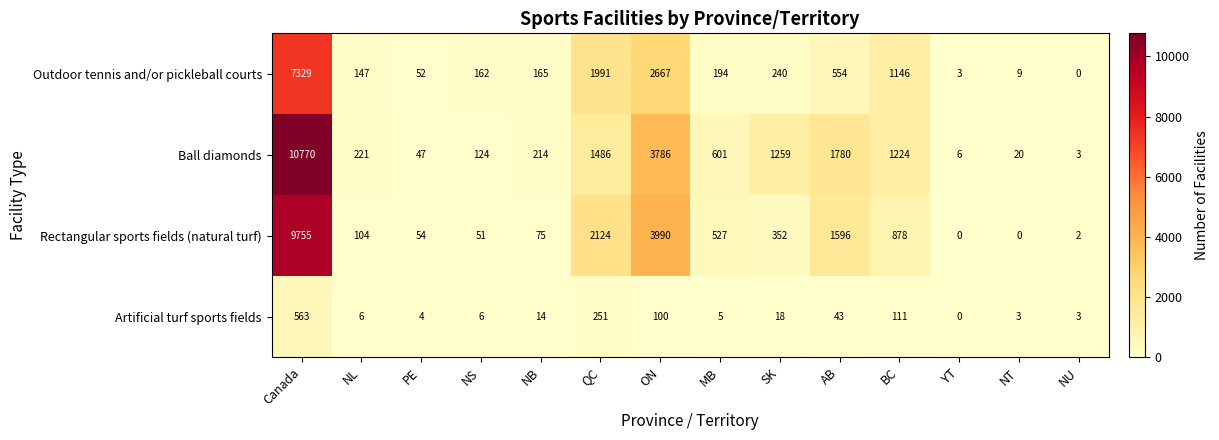

Between BC and NU, which series saw the biggest shift?

Ball diamonds